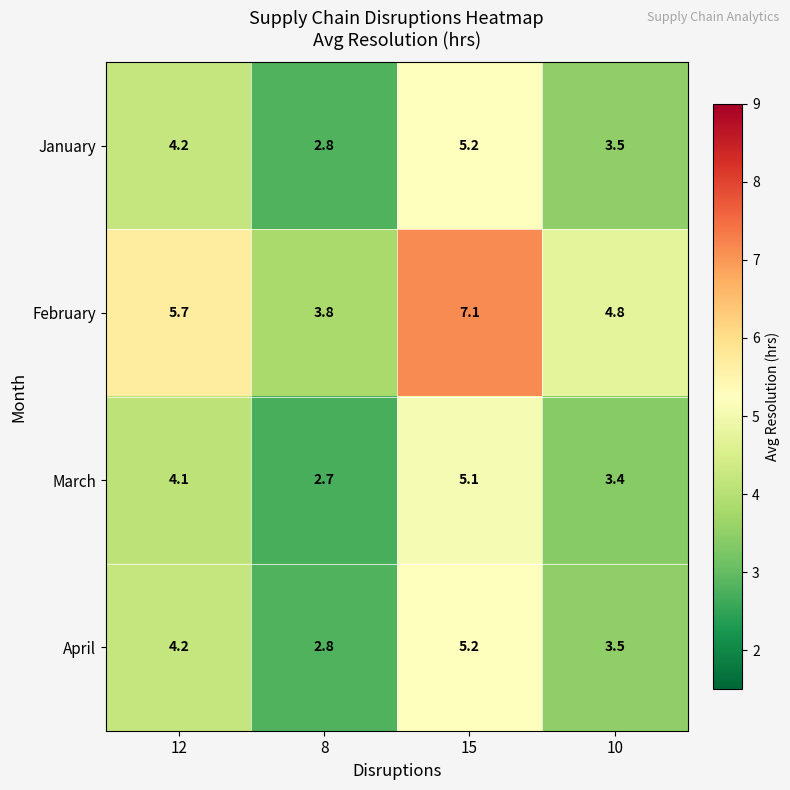

How many data points does each series have?

4